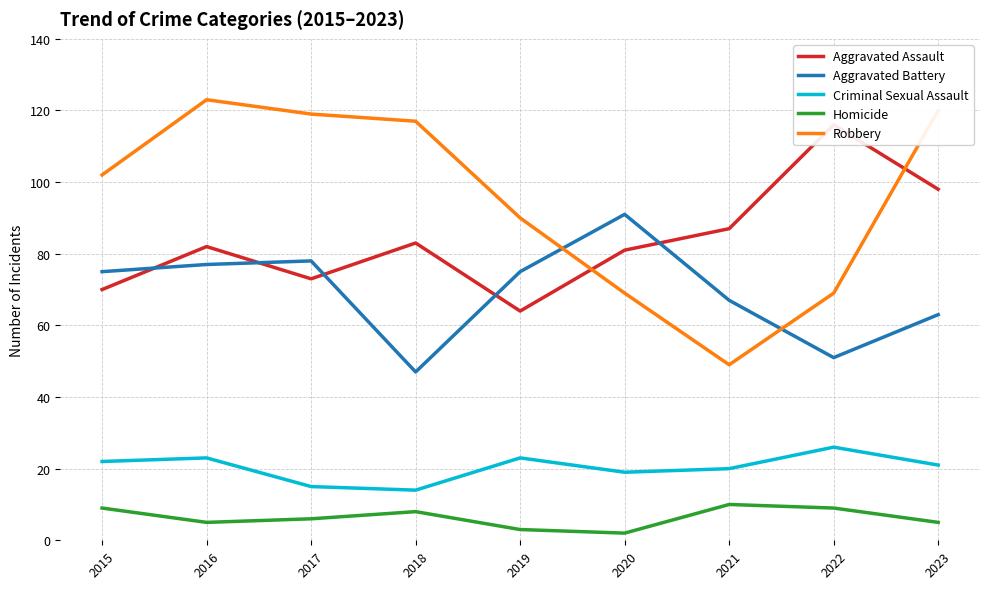

Rank the series at 2022 from lowest to highest value.

Homicide, Criminal Sexual Assault, Aggravated Battery, Robbery, Aggravated Assault